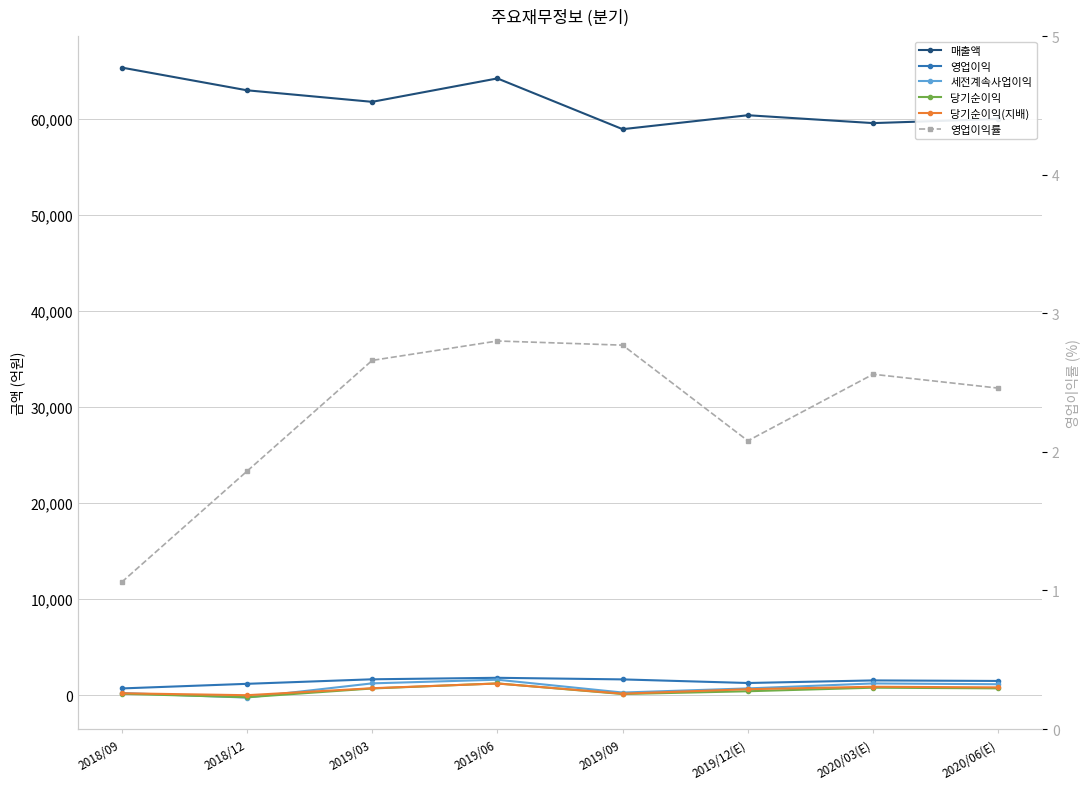

At which category does the chart reach its minimum across all series?

2018/12